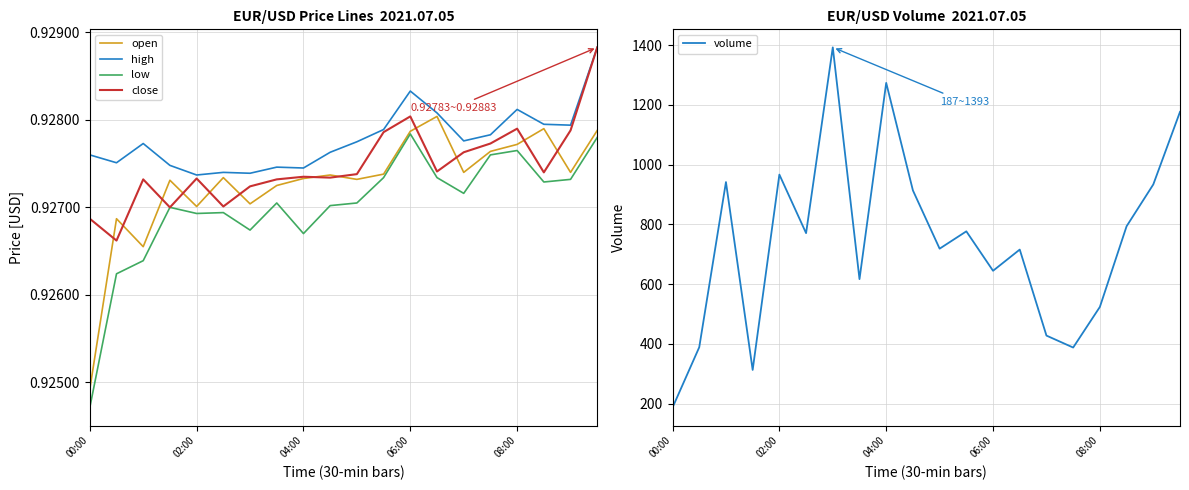

Between 11 and 9, which is larger?

11